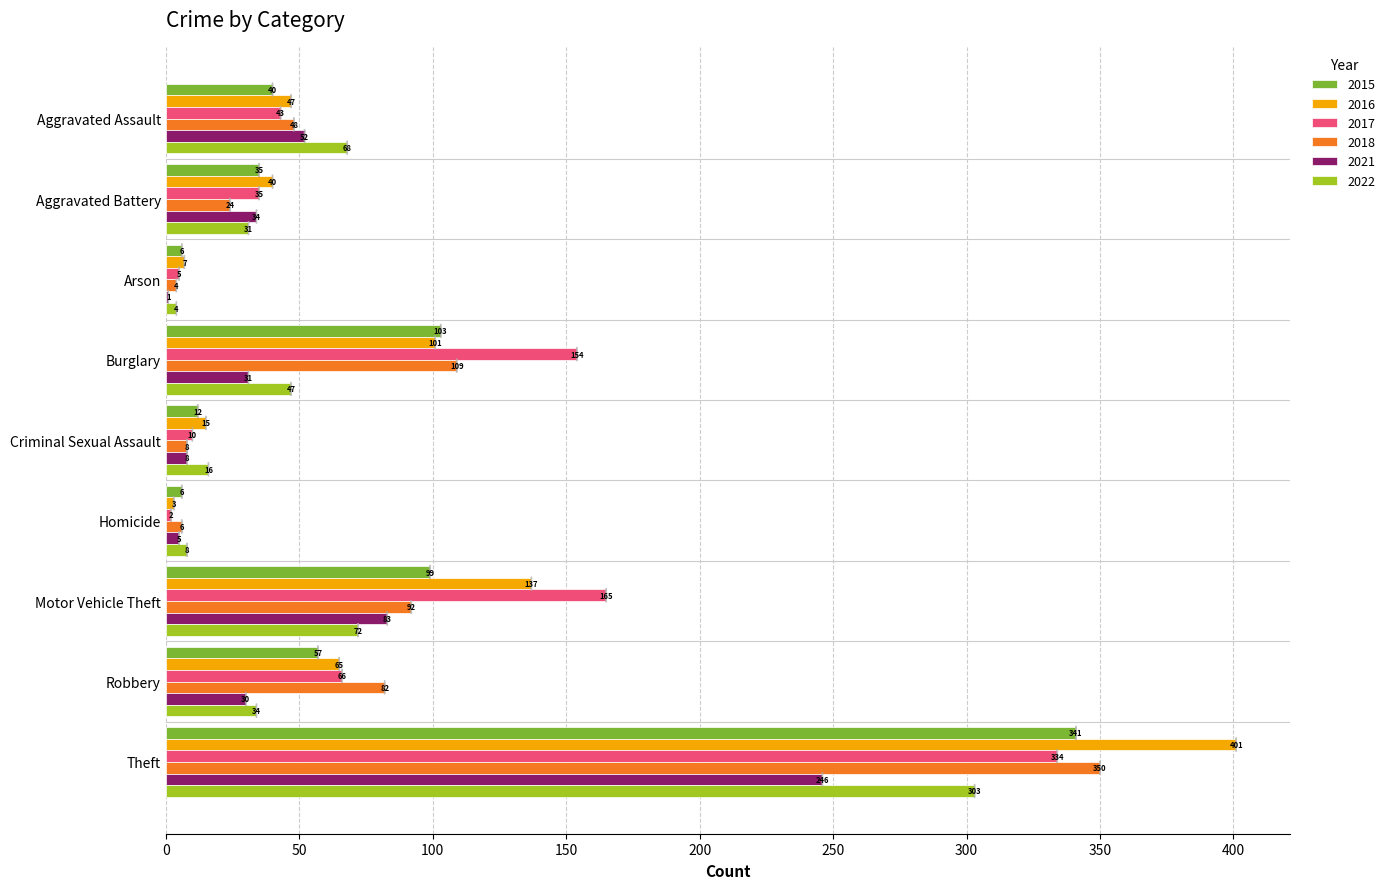

The value of 2022 at Theft is 303. True or false?

True